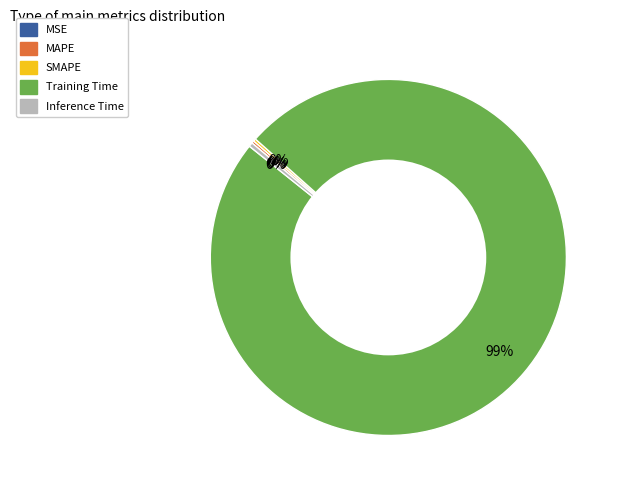

To the nearest percent, what is the average slice percentage?

20%